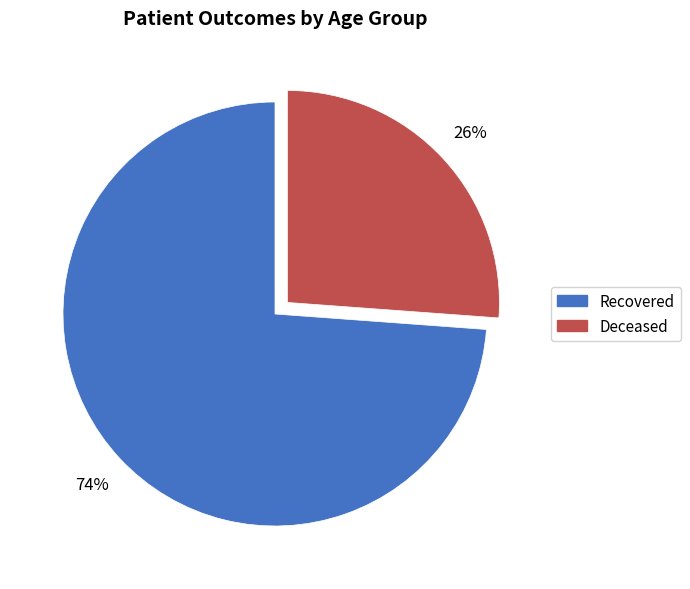

Is there a majority slice in this chart?

Yes